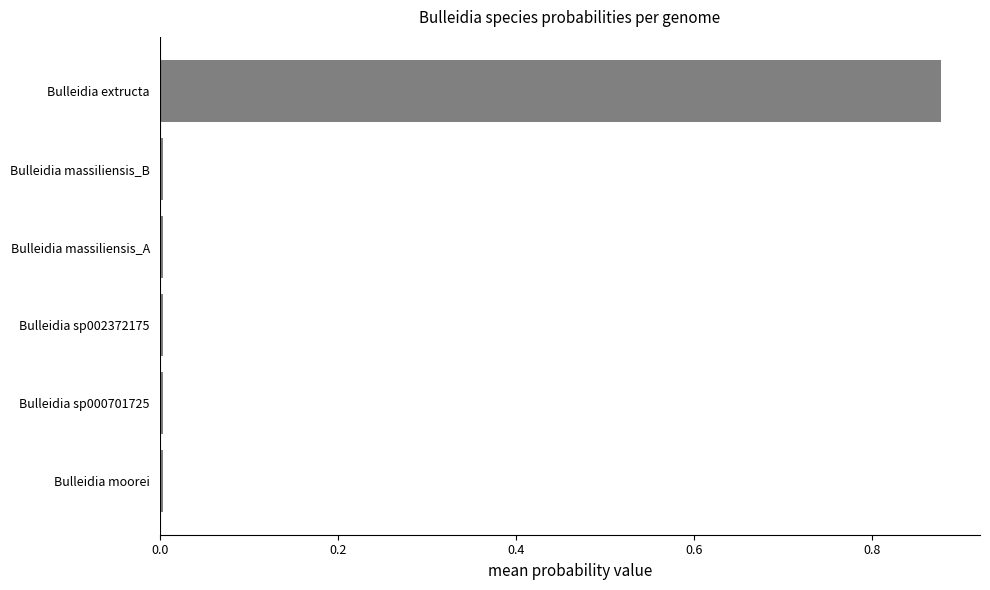

Are the bars grouped side by side (vs. stacked)?

No